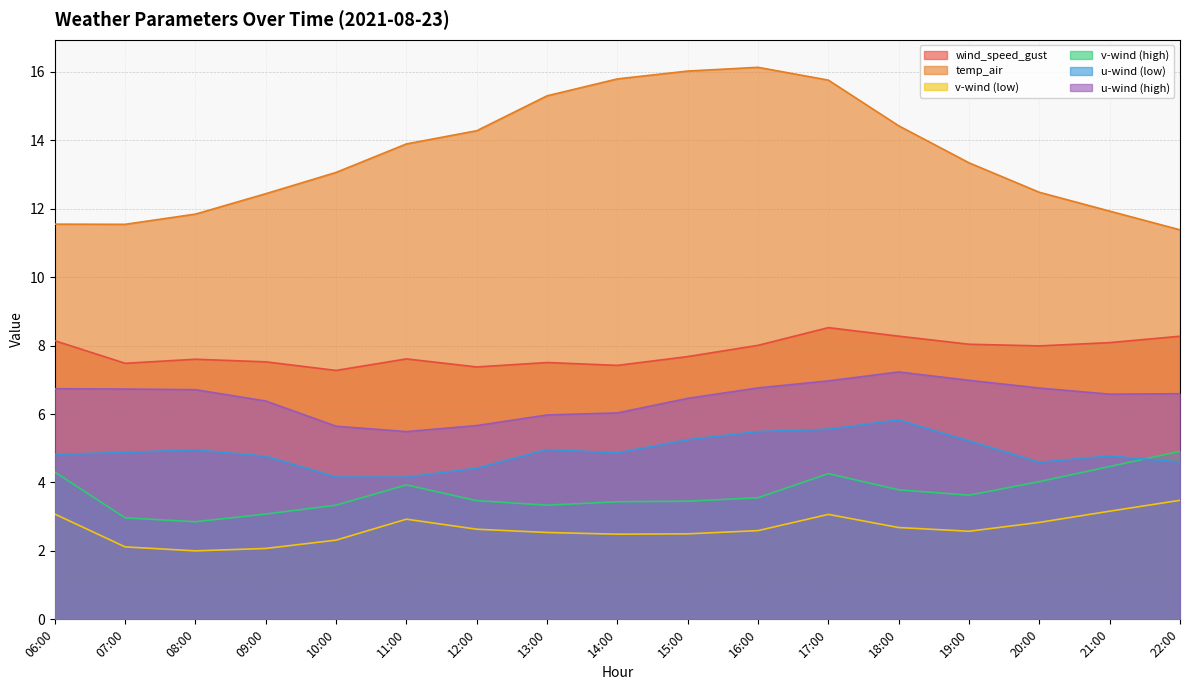

Between 15:00 and 17:00, which is larger?

17:00